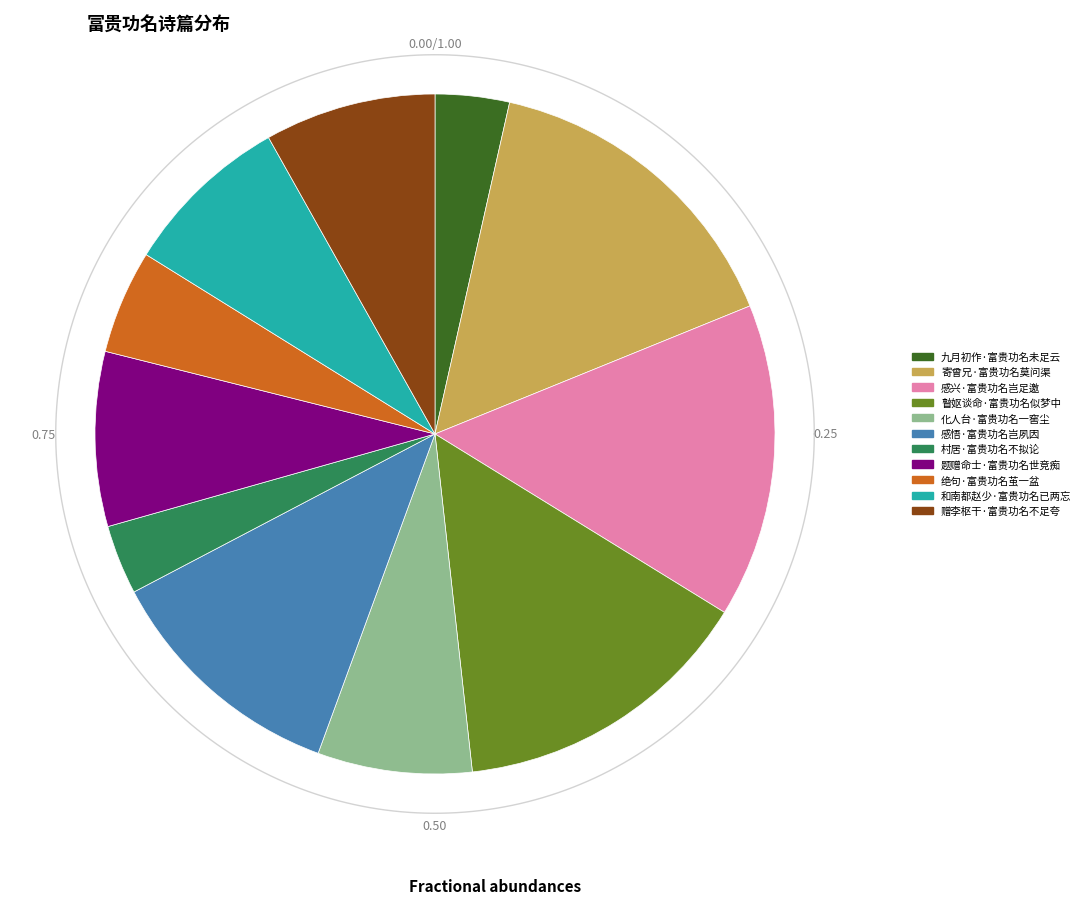

Does 村居·富贵功名不拟论 account for over 50% of the chart?

No